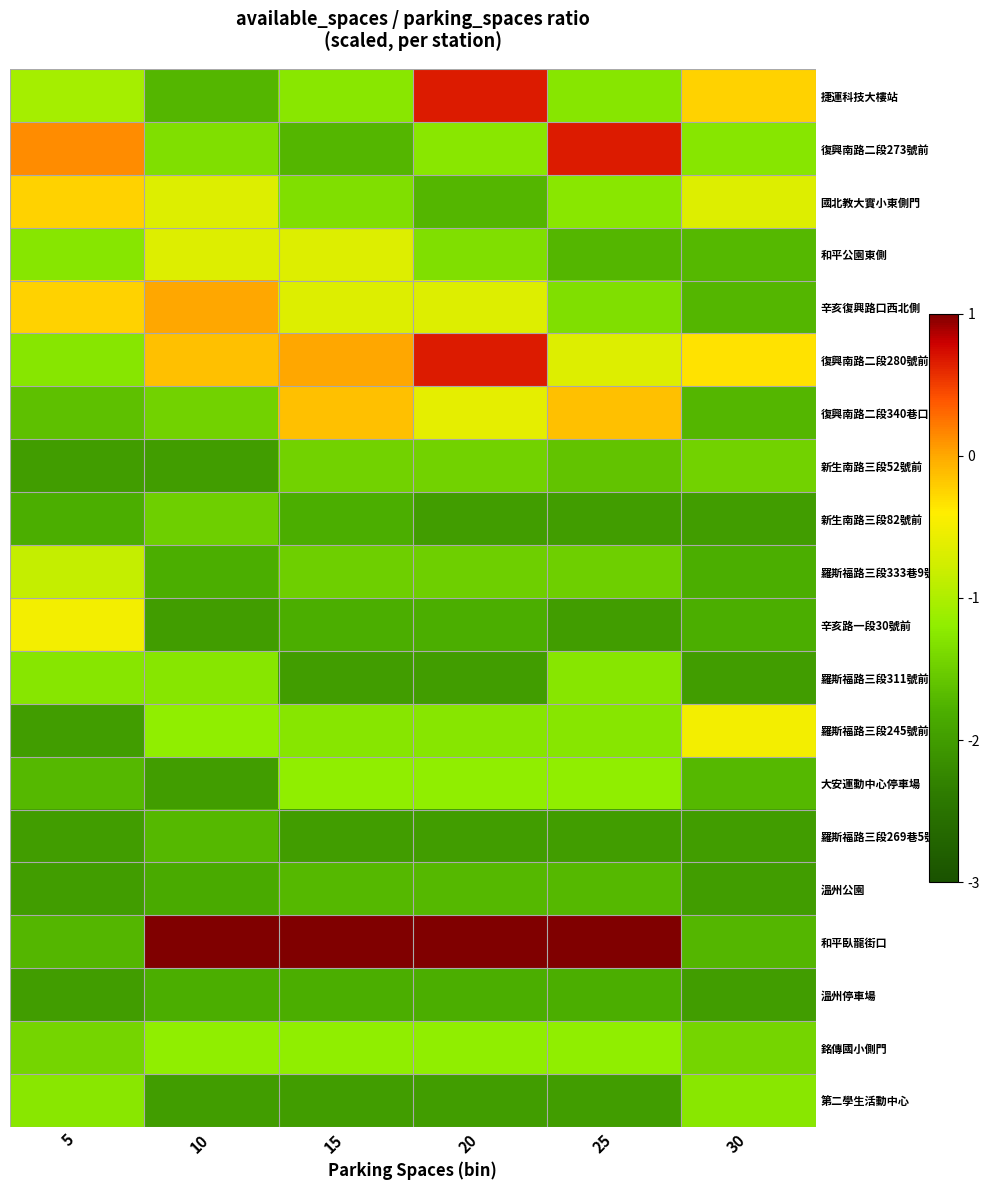

At which category is the sum across all series the highest?

20